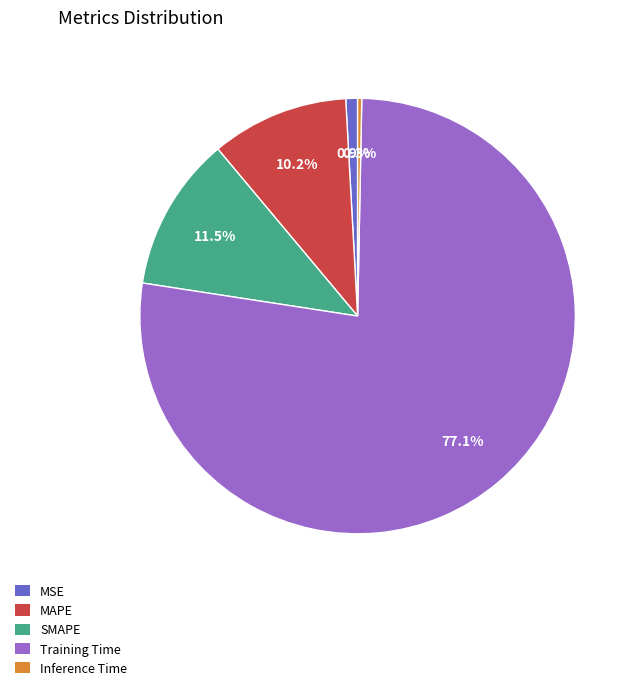

Count the number of slices in the pie.

5